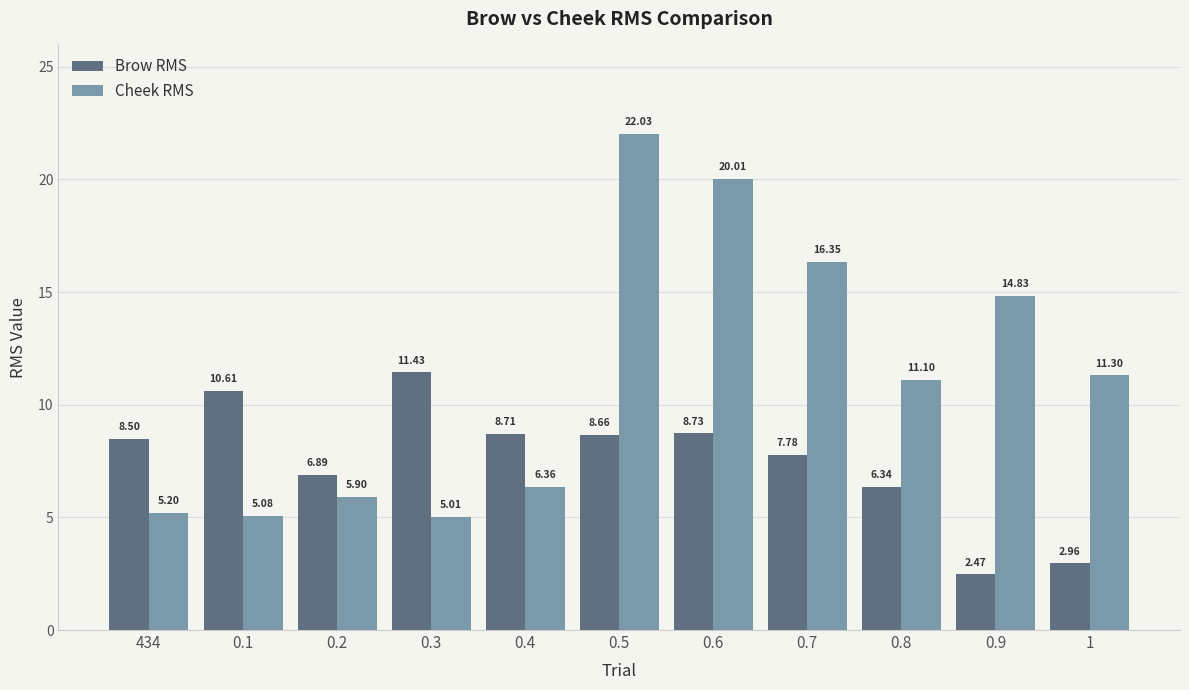

What is the sum of all Brow RMS values?

83.1